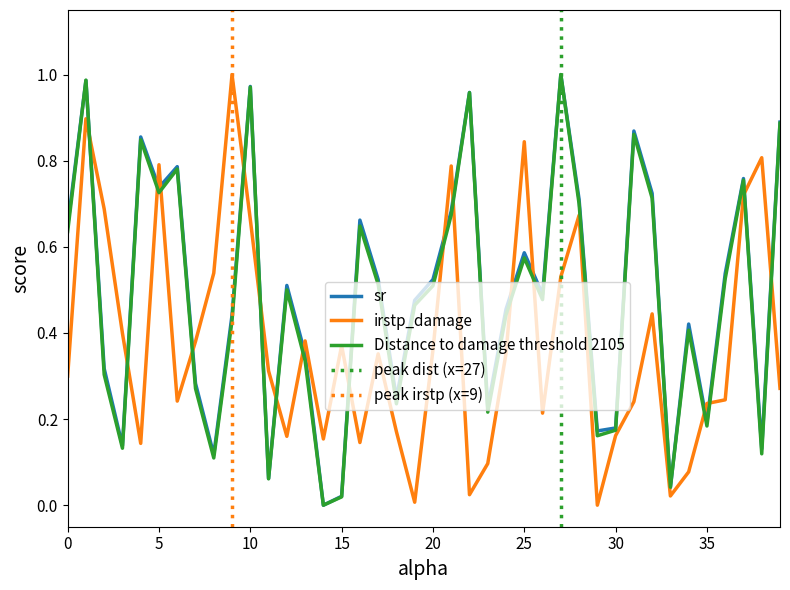

Reading left to right, list all the values displayed in this chart.

sr: 0.6	1.0	0.3	0.1	0.9	0.7	0.8	0.3	0.1	0.4	1.0	0.1	0.5	0.4	0.0	0.0	0.7	0.5	0.2	0.5	0.5	0.7	1.0	0.2	0.5	0.6	0.5	1.0	0.7	0.2	0.2	0.9	0.7	0.0	0.4	0.2	0.5	0.8	0.1	0.9
irstp_damage: 0.3	0.9	0.7	0.4	0.1	0.8	0.2	0.4	0.5	1.0	0.7	0.3	0.2	0.4	0.2	0.4	0.1	0.4	0.2	0.0	0.4	0.8	0.0	0.1	0.4	0.8	0.2	0.5	0.7	0.0	0.2	0.2	0.4	0.0	0.1	0.2	0.2	0.7	0.8	0.3
Distance to damage threshold 2105: 0.6	1.0	0.3	0.1	0.8	0.7	0.8	0.3	0.1	0.4	1.0	0.1	0.5	0.3	0.0	0.0	0.6	0.5	0.2	0.5	0.5	0.7	1.0	0.2	0.4	0.6	0.5	1.0	0.7	0.2	0.2	0.9	0.7	0.0	0.4	0.2	0.5	0.8	0.1	0.9